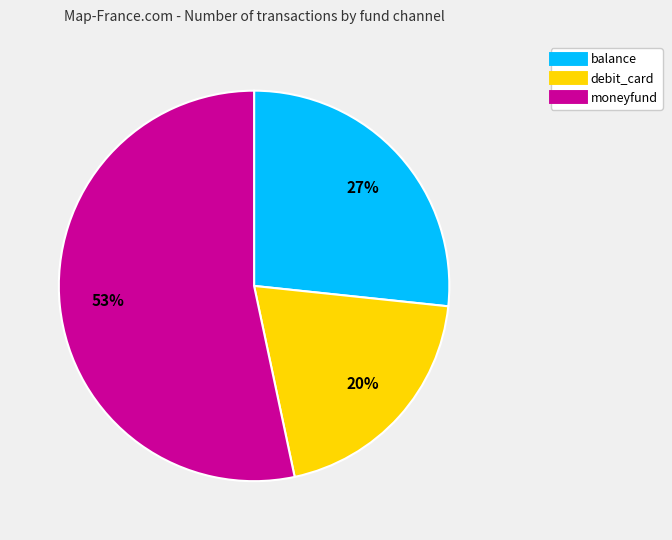

Is there a majority slice in this chart?

Yes